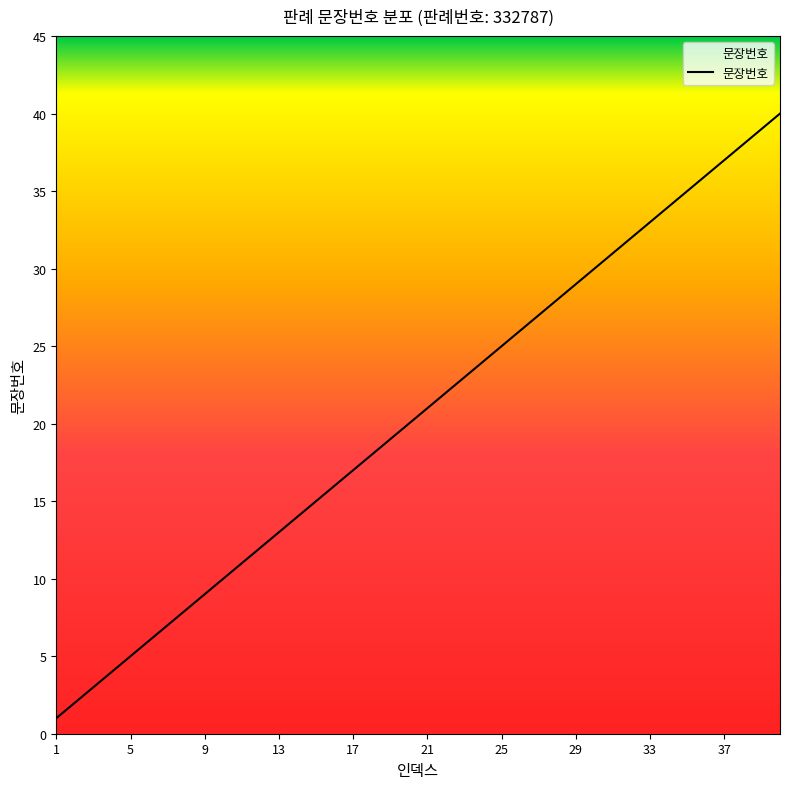

What is the maximum value shown in the chart?

40